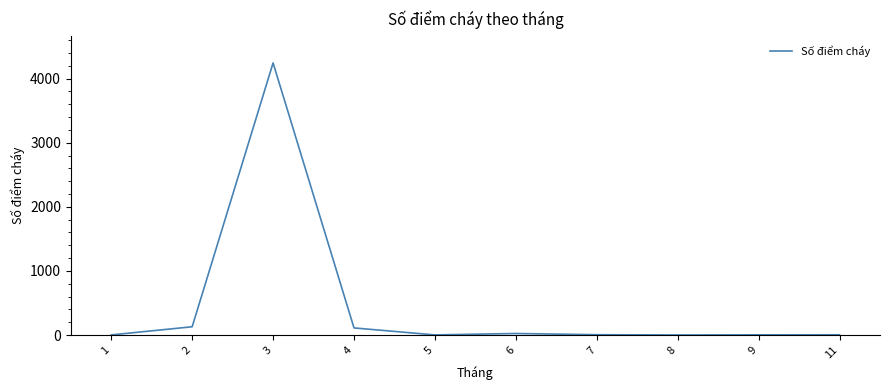

What is the maximum value shown in the chart?

4245